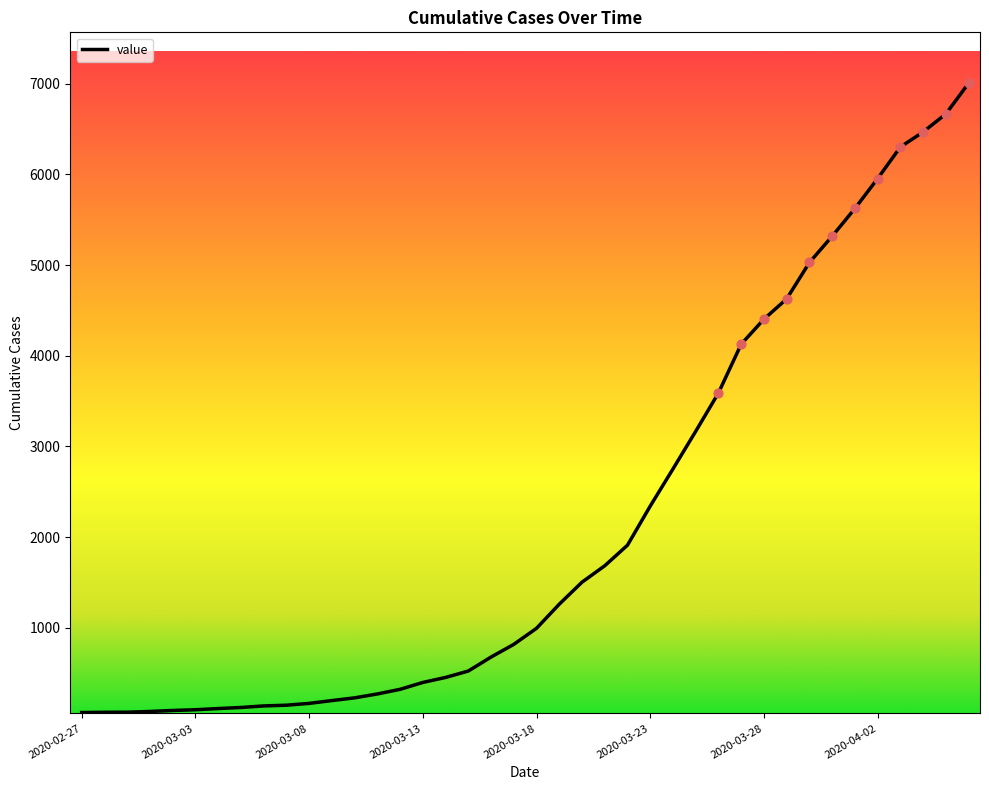

What is the maximum value shown in the chart?

7007